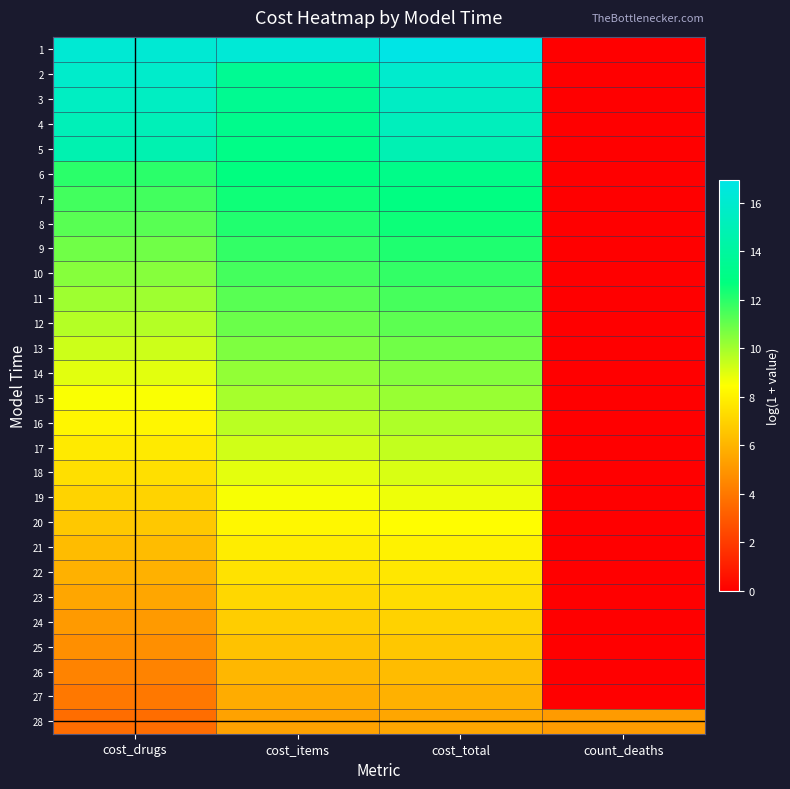

Which has a higher value, cost_drugs or cost_total?

cost_total